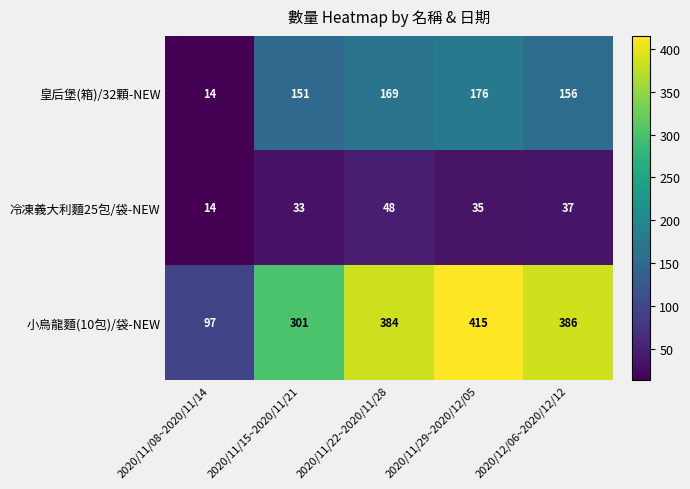

Which series has the widest spread of values?

小烏龍麵(10包)/袋-NEW